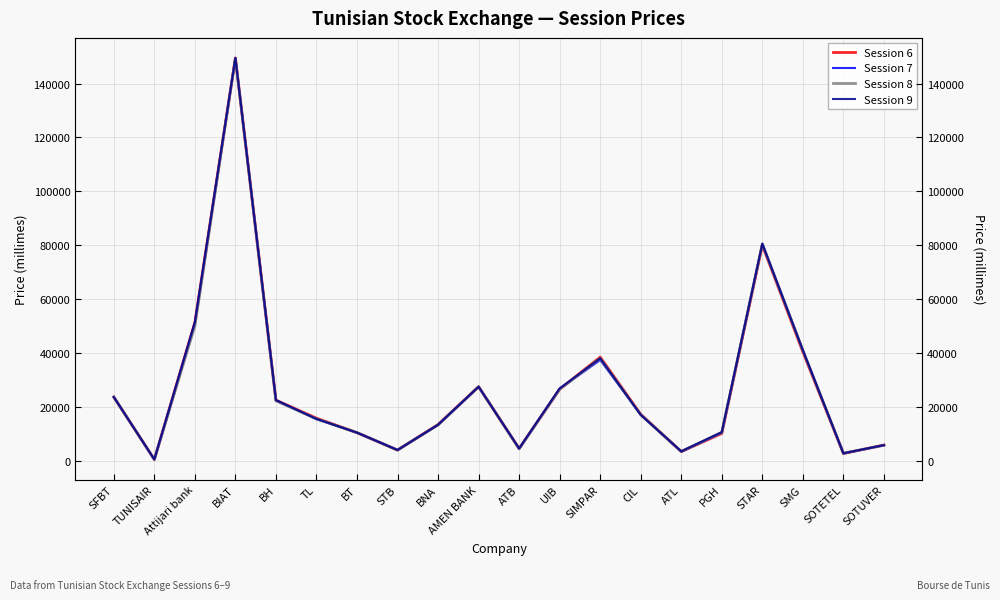

Reading left to right, transcribe all the data shown in this chart.

Session 6: SFBT=23600	TUNISAIR=430	Attijari bank=51300	BIAT=149500	BH=22450	TL=15740	BT=10370	STB=3900	BNA=13390	AMEN BANK=27450	ATB=4490	UIB=26500	SIMPAR=38430	CIL=17200	ATL=3340	PGH=10100	STAR=80000	SMG=40370	SOTETEL=2630	SOTUVER=5780
Session 7: SFBT=23600	TUNISAIR=440	Attijari bank=51010	BIAT=149500	BH=22450	TL=15400	BT=10390	STB=3940	BNA=13300	AMEN BANK=27440	ATB=4450	UIB=26700	SIMPAR=37400	CIL=17000	ATL=3340	PGH=10300	STAR=80500	SMG=41000	SOTETEL=2630	SOTUVER=5750
Session 8: SFBT=23600	TUNISAIR=430	Attijari bank=50020	BIAT=149300	BH=22200	TL=15500	BT=10390	STB=3900	BNA=13300	AMEN BANK=27390	ATB=4400	UIB=26500	SIMPAR=38000	CIL=17000	ATL=3410	PGH=10490	STAR=80500	SMG=41000	SOTETEL=2740	SOTUVER=5700
Session 9: SFBT=23600	TUNISAIR=440	Attijari bank=51400	BIAT=149500	BH=22450	TL=15500	BT=10390	STB=3940	BNA=13300	AMEN BANK=27440	ATB=4490	UIB=26800	SIMPAR=38000	CIL=17000	ATL=3440	PGH=10600	STAR=80500	SMG=41000	SOTETEL=2740	SOTUVER=5750